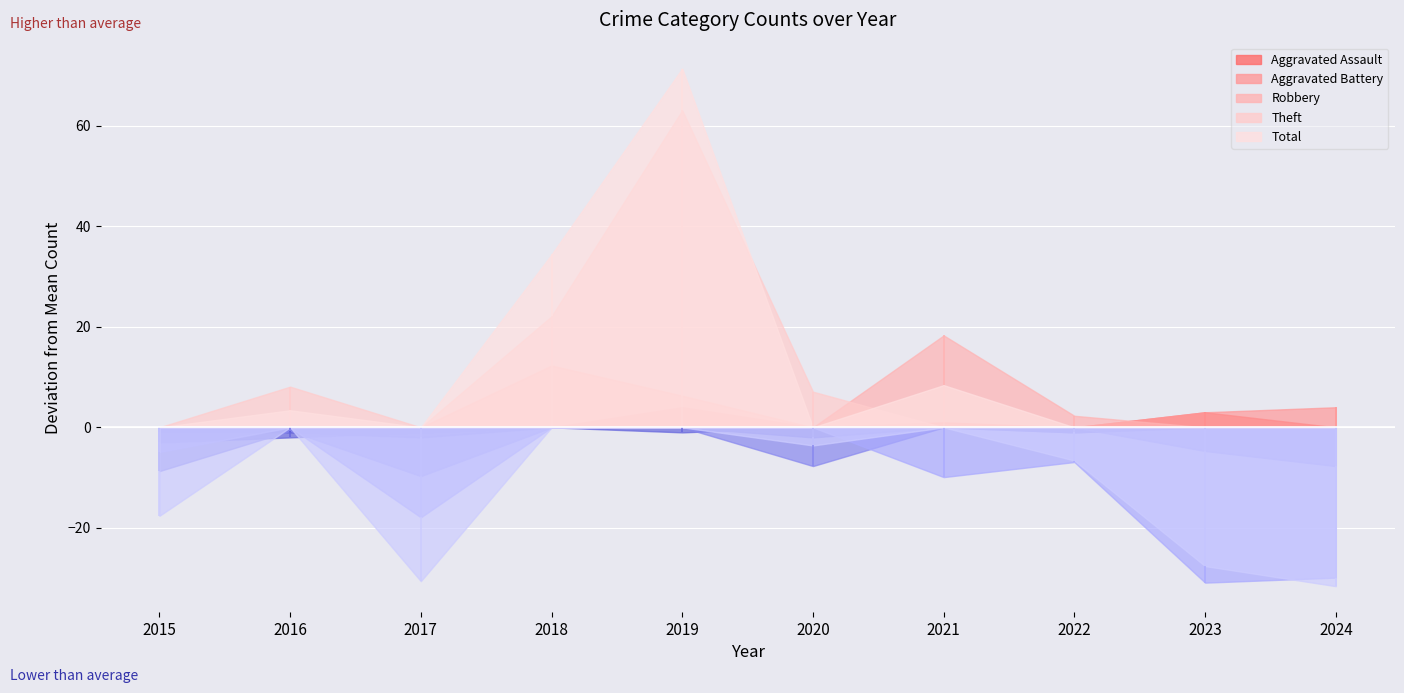

At 2019, list the series in order from smallest to largest.

Aggravated Battery, Aggravated Assault, Robbery, Theft, Total